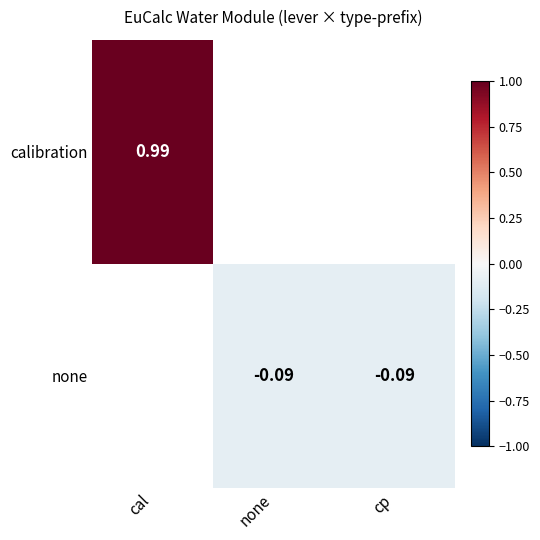

Which series has the widest spread of values?

calibration